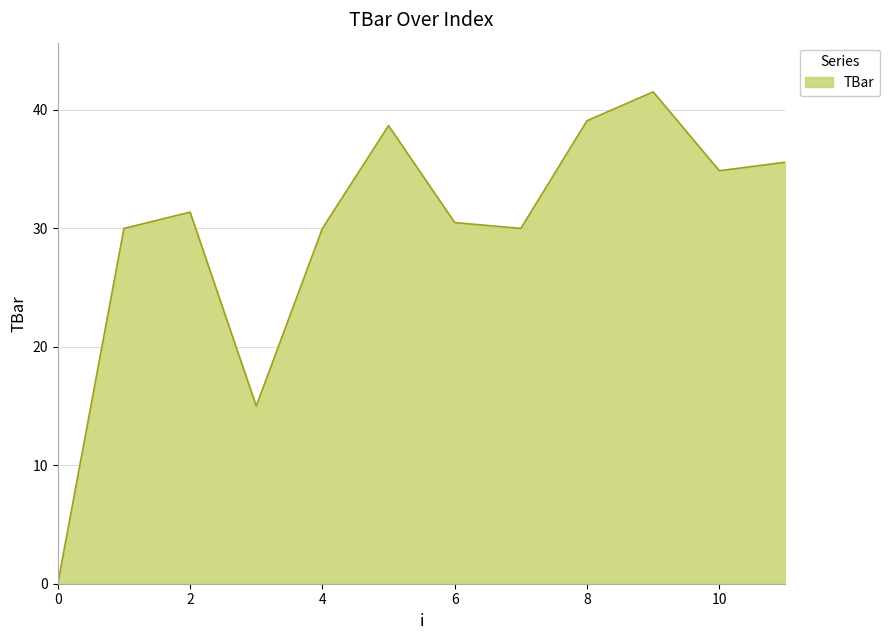

Count the number of values greater than 31.

6